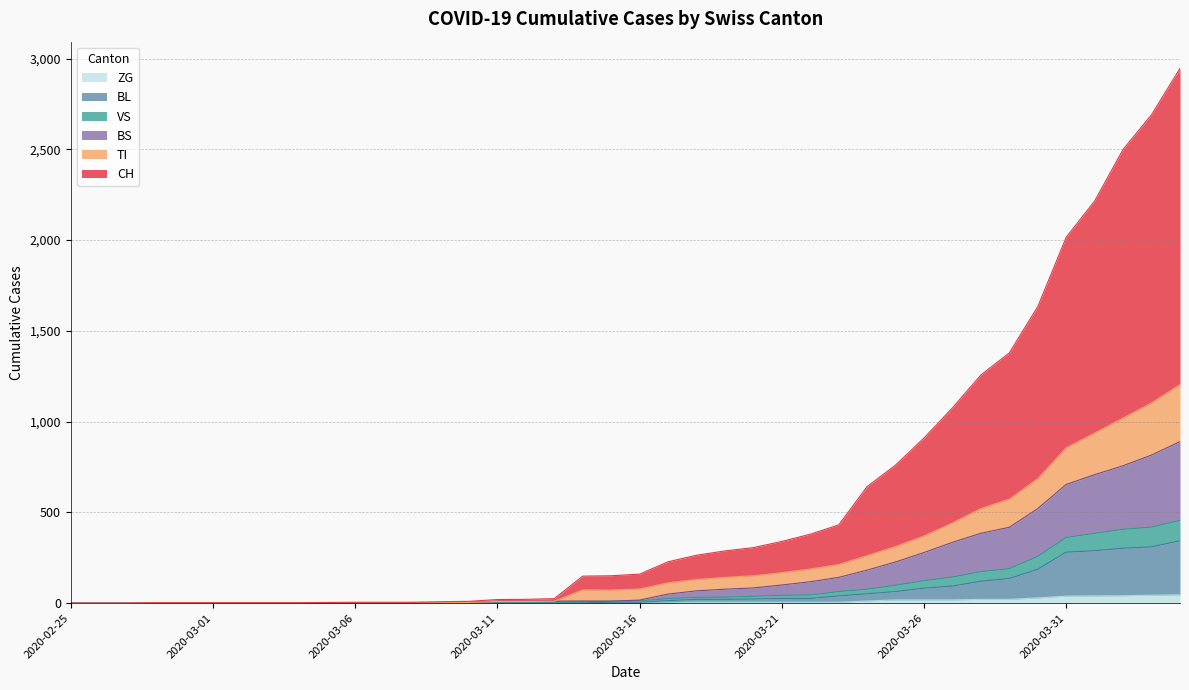

True or false: ZG has more than 1 interior local peaks.

False